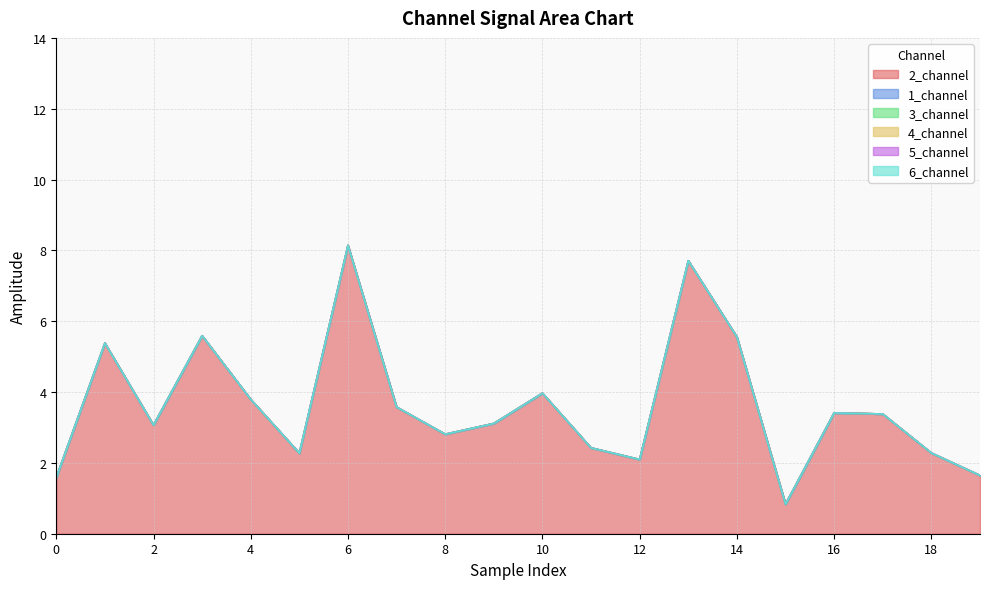

How many lines are shown in the chart?

6